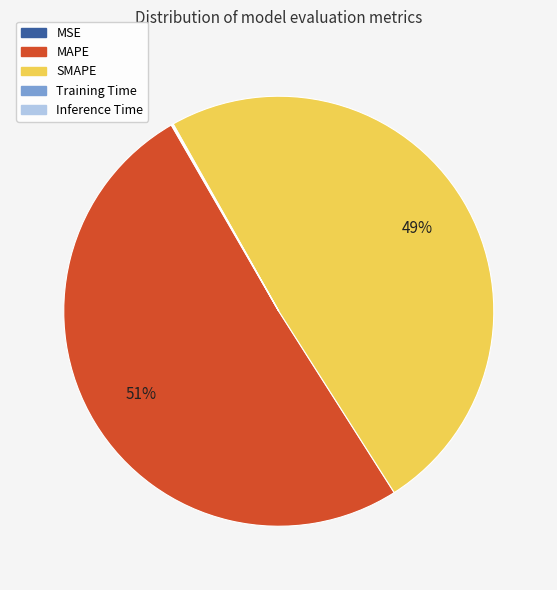

To the nearest percent, what is the average slice percentage?

20%